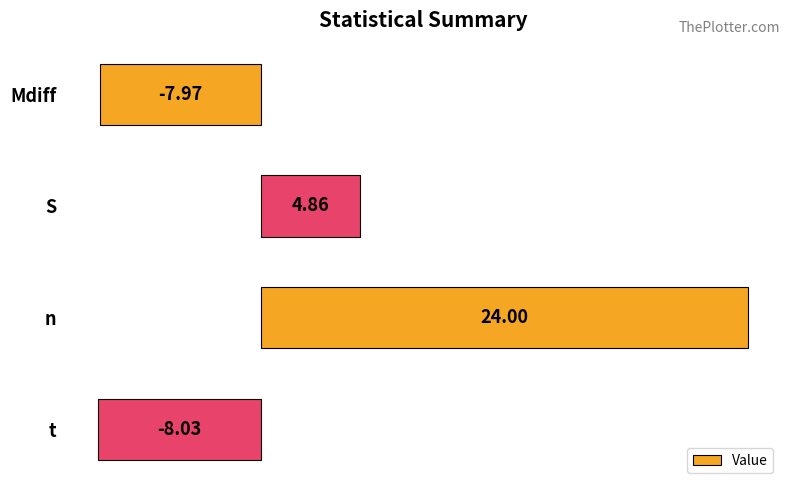

Which has a higher value, n or t?

n